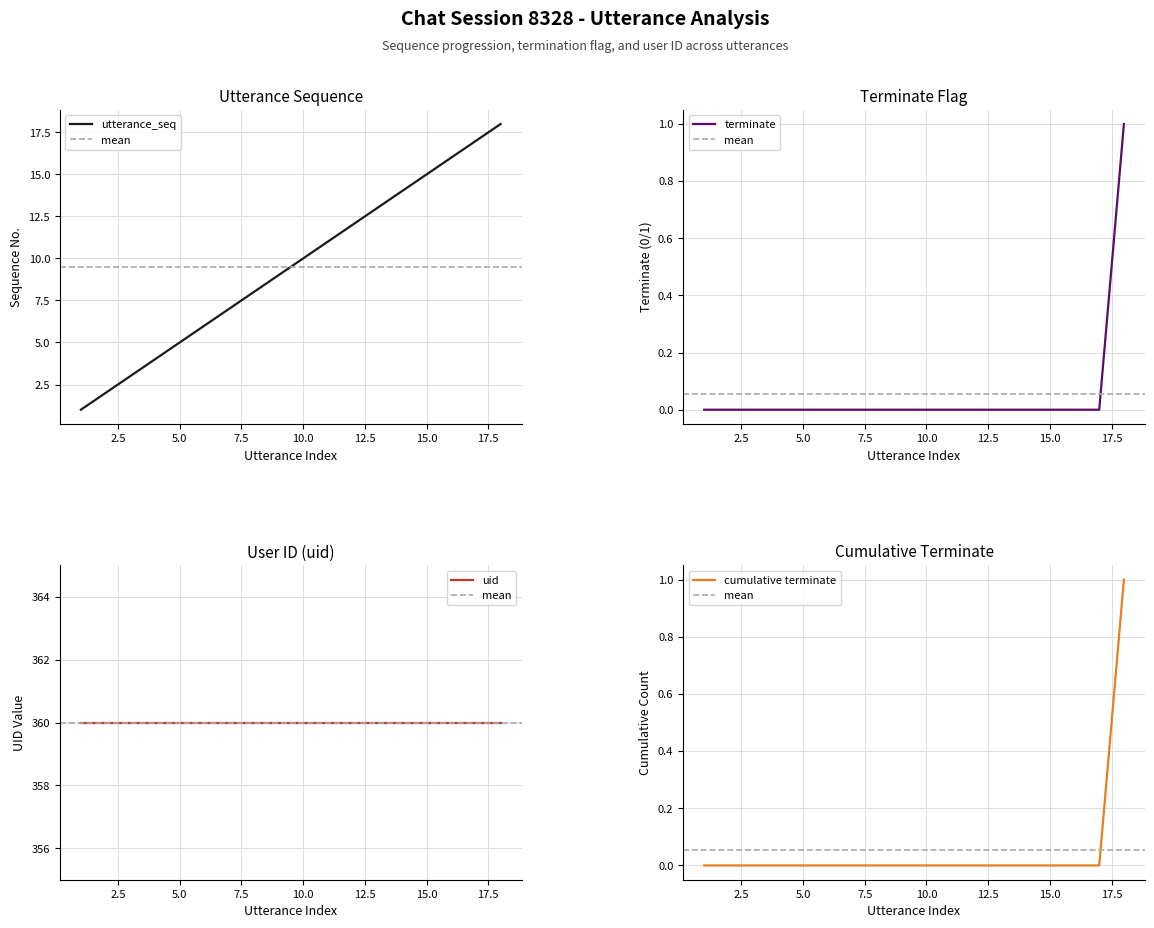

At how many categories does at least one series exceed 5?

13